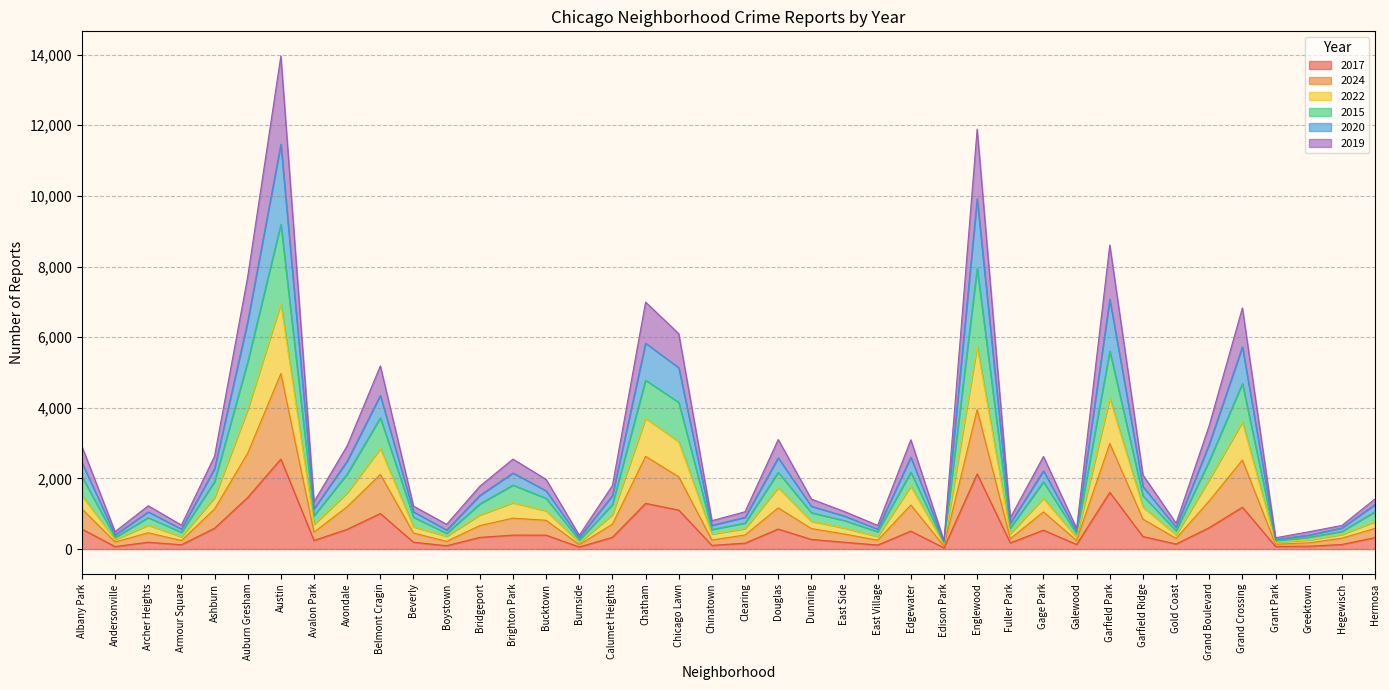

At how many categories does at least one series exceed 4963?

8